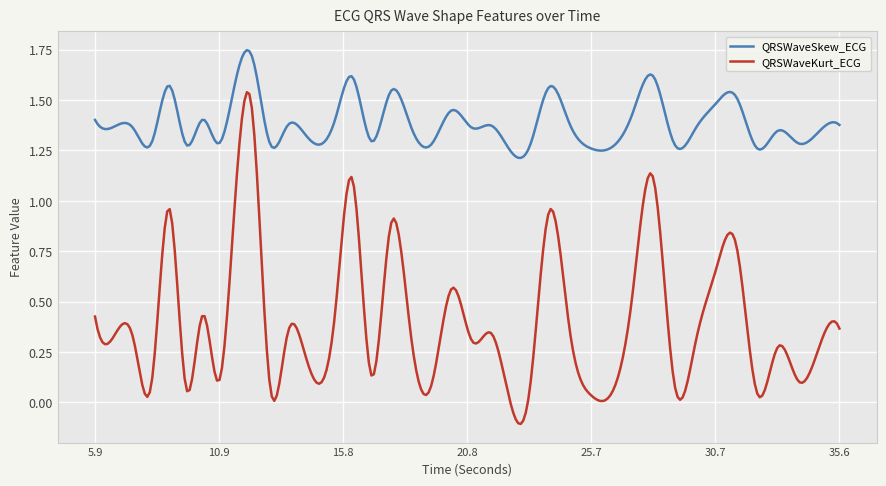

Rank the series by their average value, from lowest to highest.

QRSWaveKurt_ECG, QRSWaveSkew_ECG